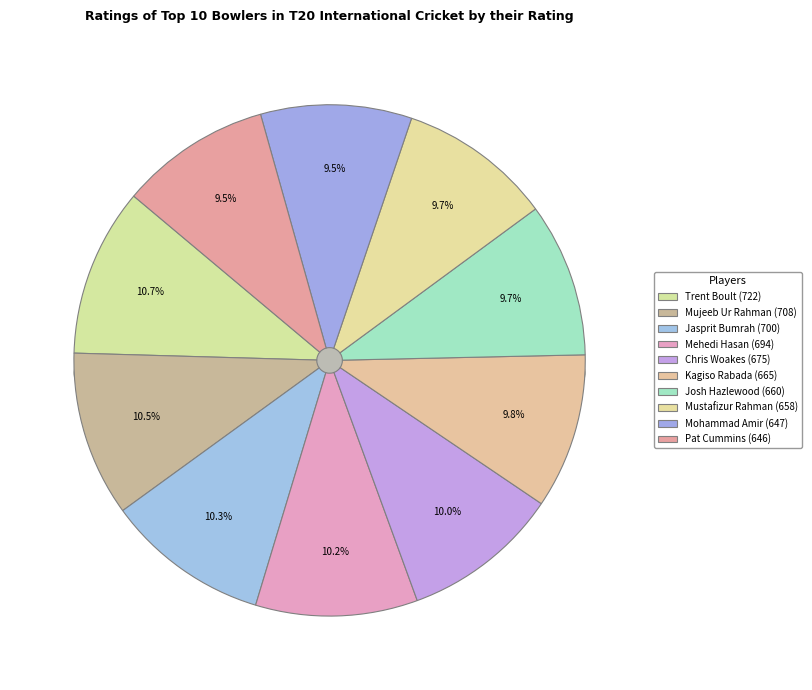

The Jasprit Bumrah slice represents 10% of the pie. True or false?

True